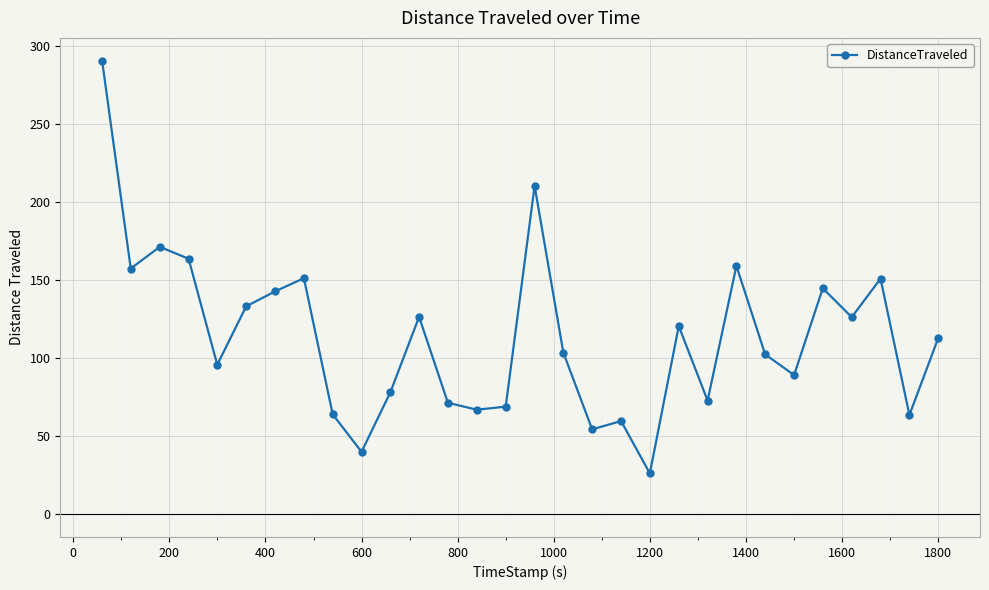

What is the sum of all values?

3418.6